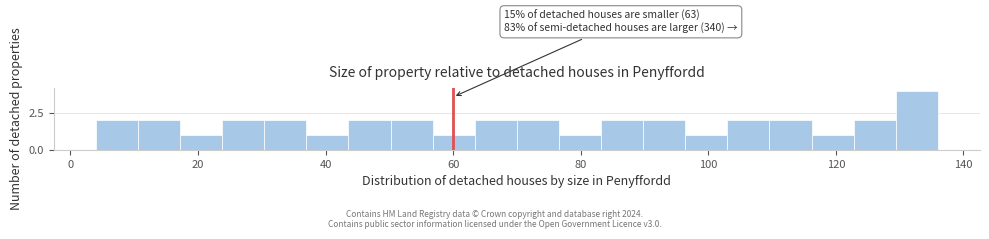

Read against the x-axis, roughly where is the centre of the tallest bar?

132